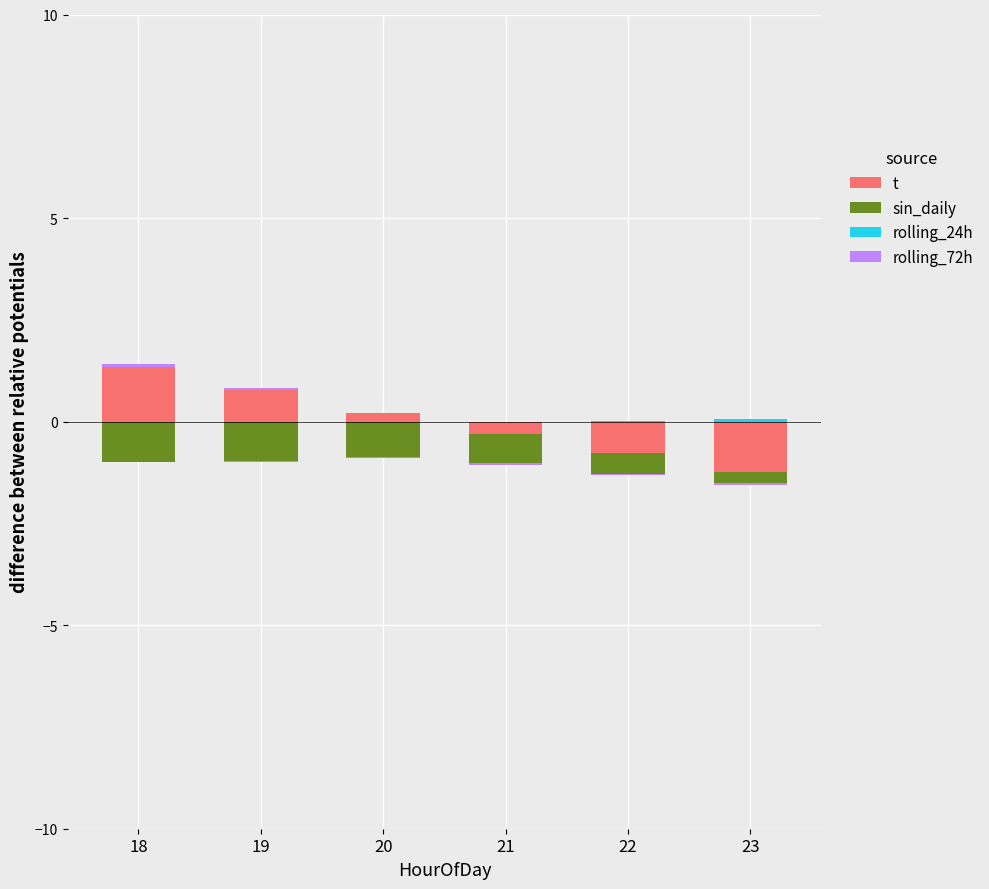

Rank the series at 19 from highest to lowest value.

t, rolling_72h, sin_daily, rolling_24h